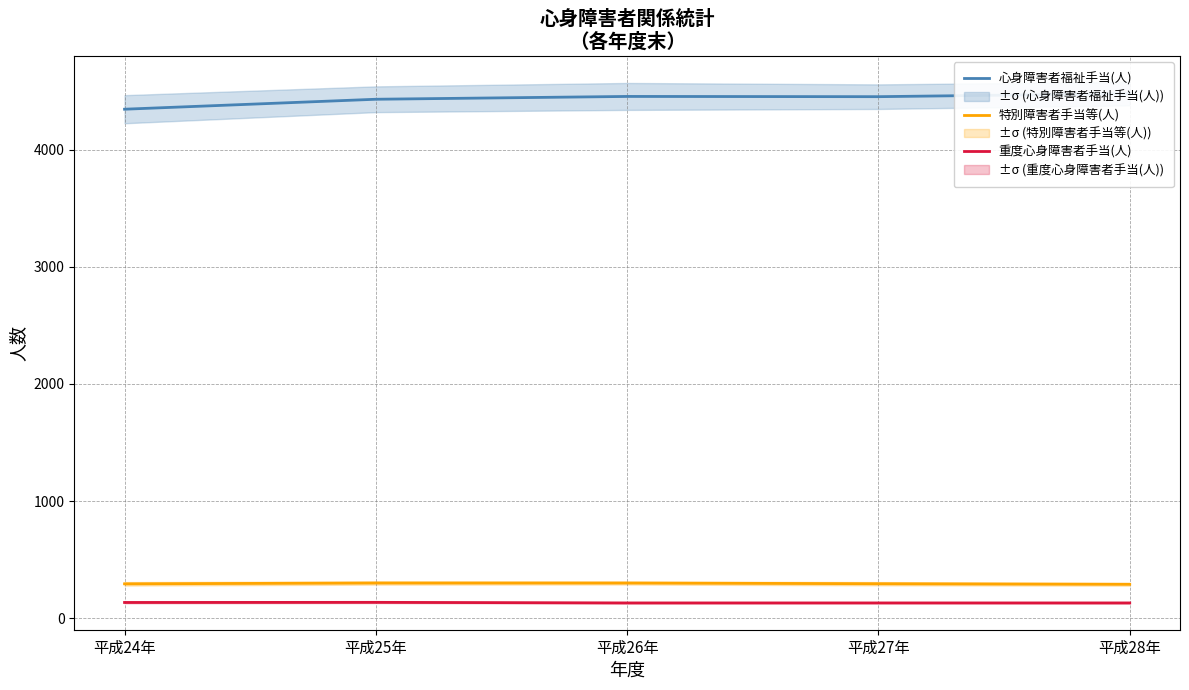

What is the difference between the 重度心身障害者手当(人) values at 平成24年 and 平成25年?

1